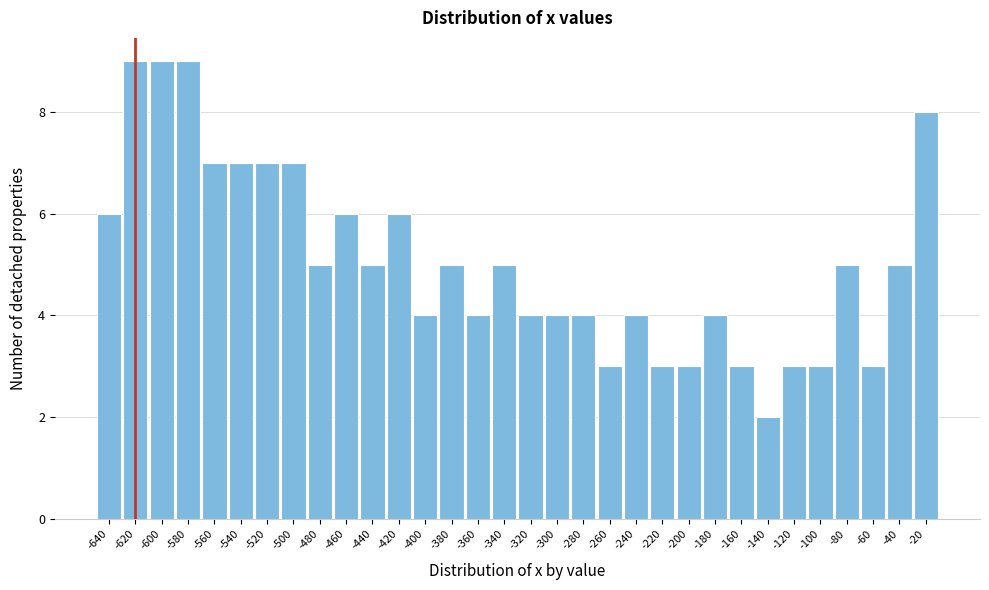

What is the value of the 22nd bar from the left?

3